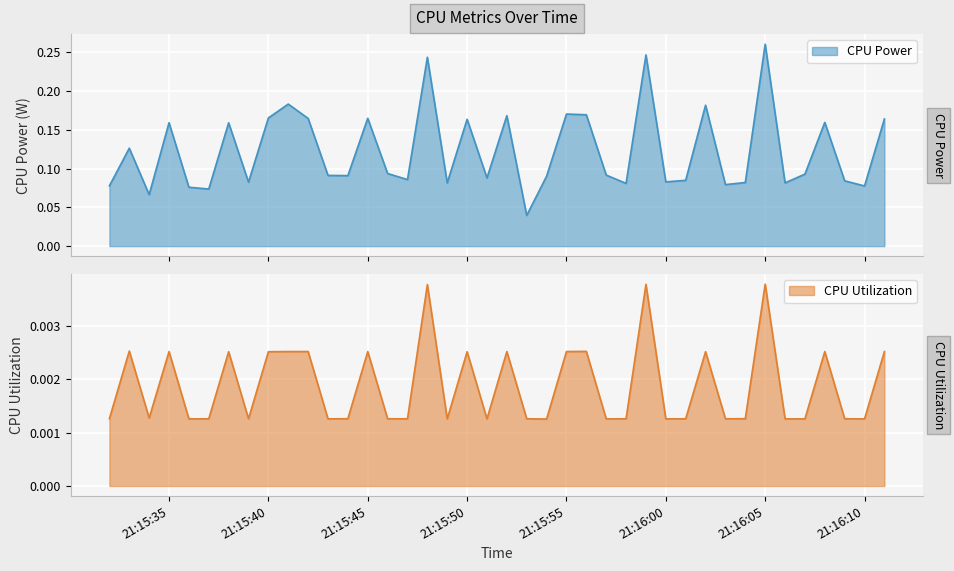

What are all the series names shown in the legend?

CPU Power, CPU Utilization